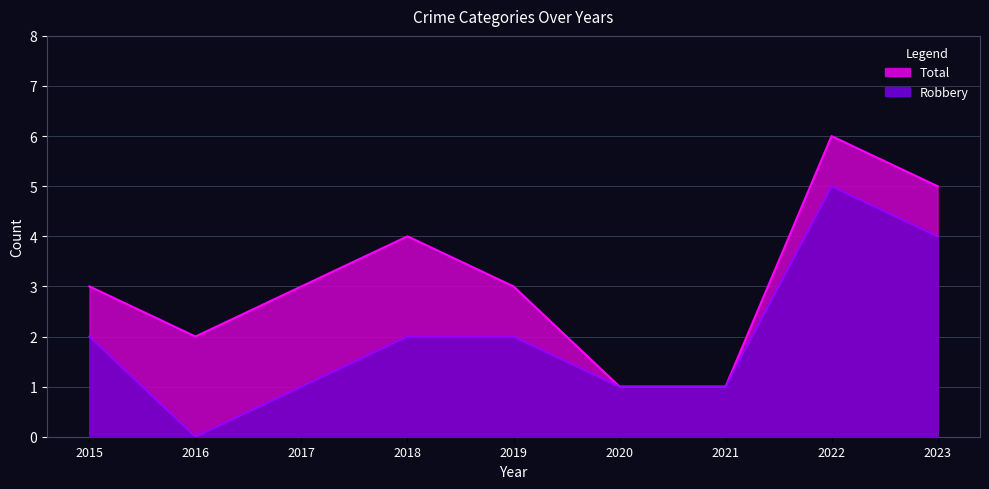

At which label does Robbery first exceed 2?

2022